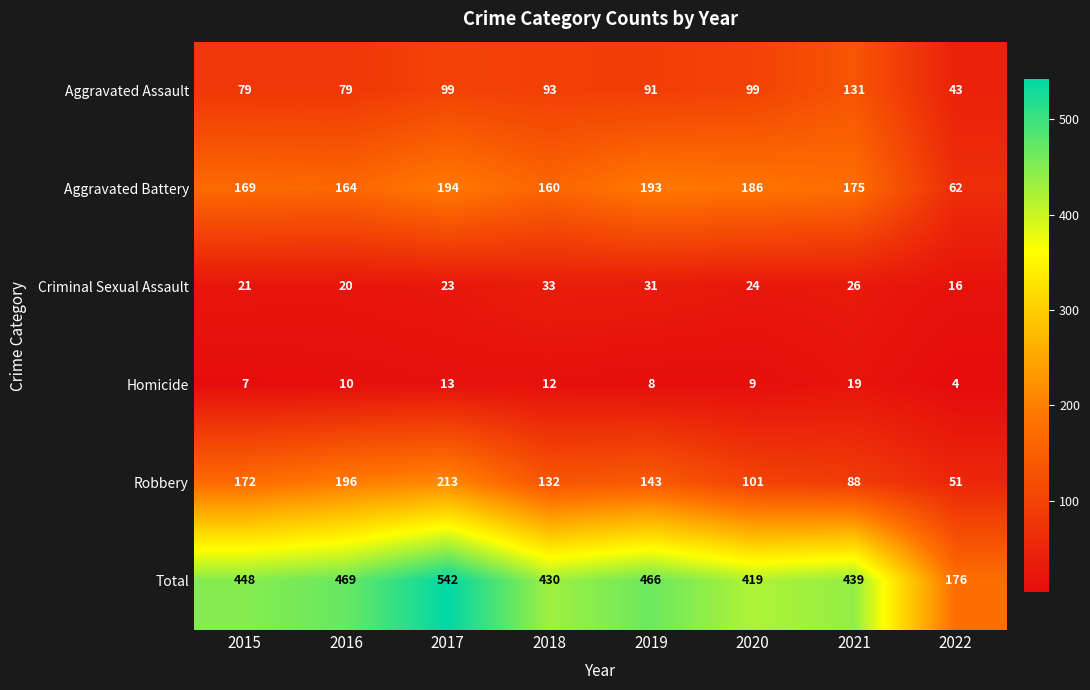

Which series changed the most between 2016 and 2019?

Robbery